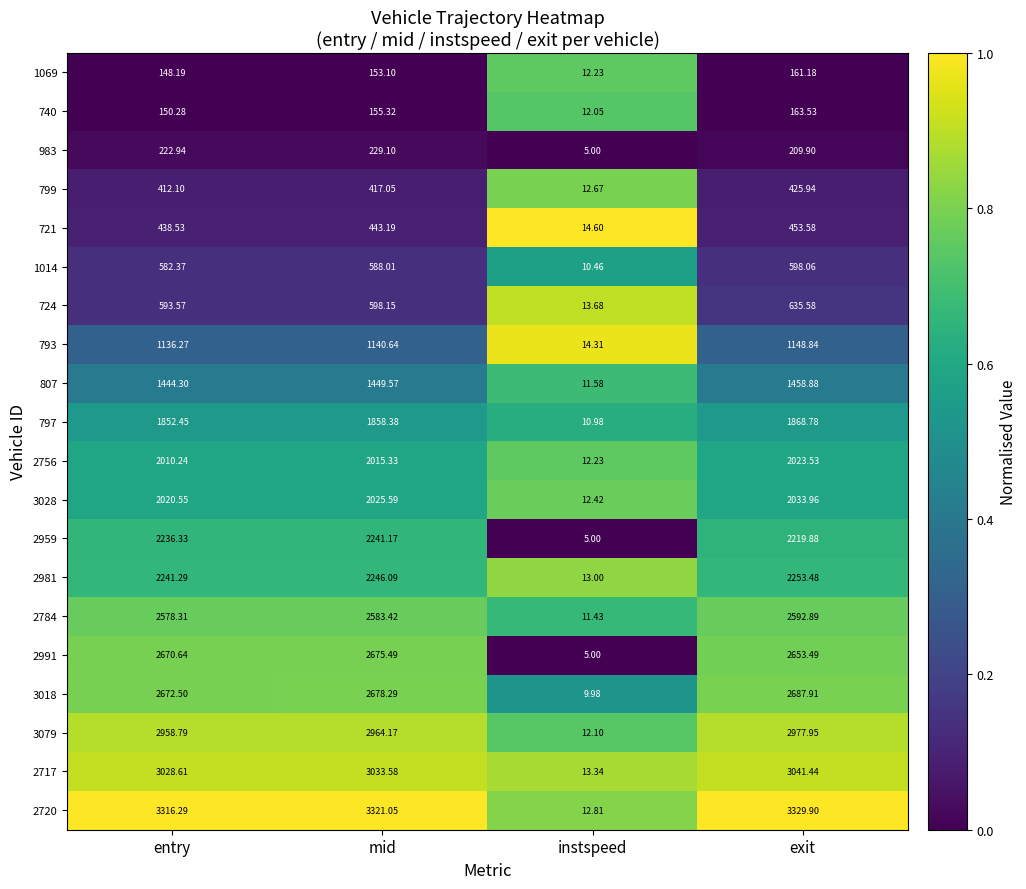

List the series in order of their peak value, highest first.

2720, 2717, 3079, 3018, 2991, 2784, 2981, 2959, 3028, 2756, 797, 807, 793, 724, 1014, 721, 799, 983, 740, 1069